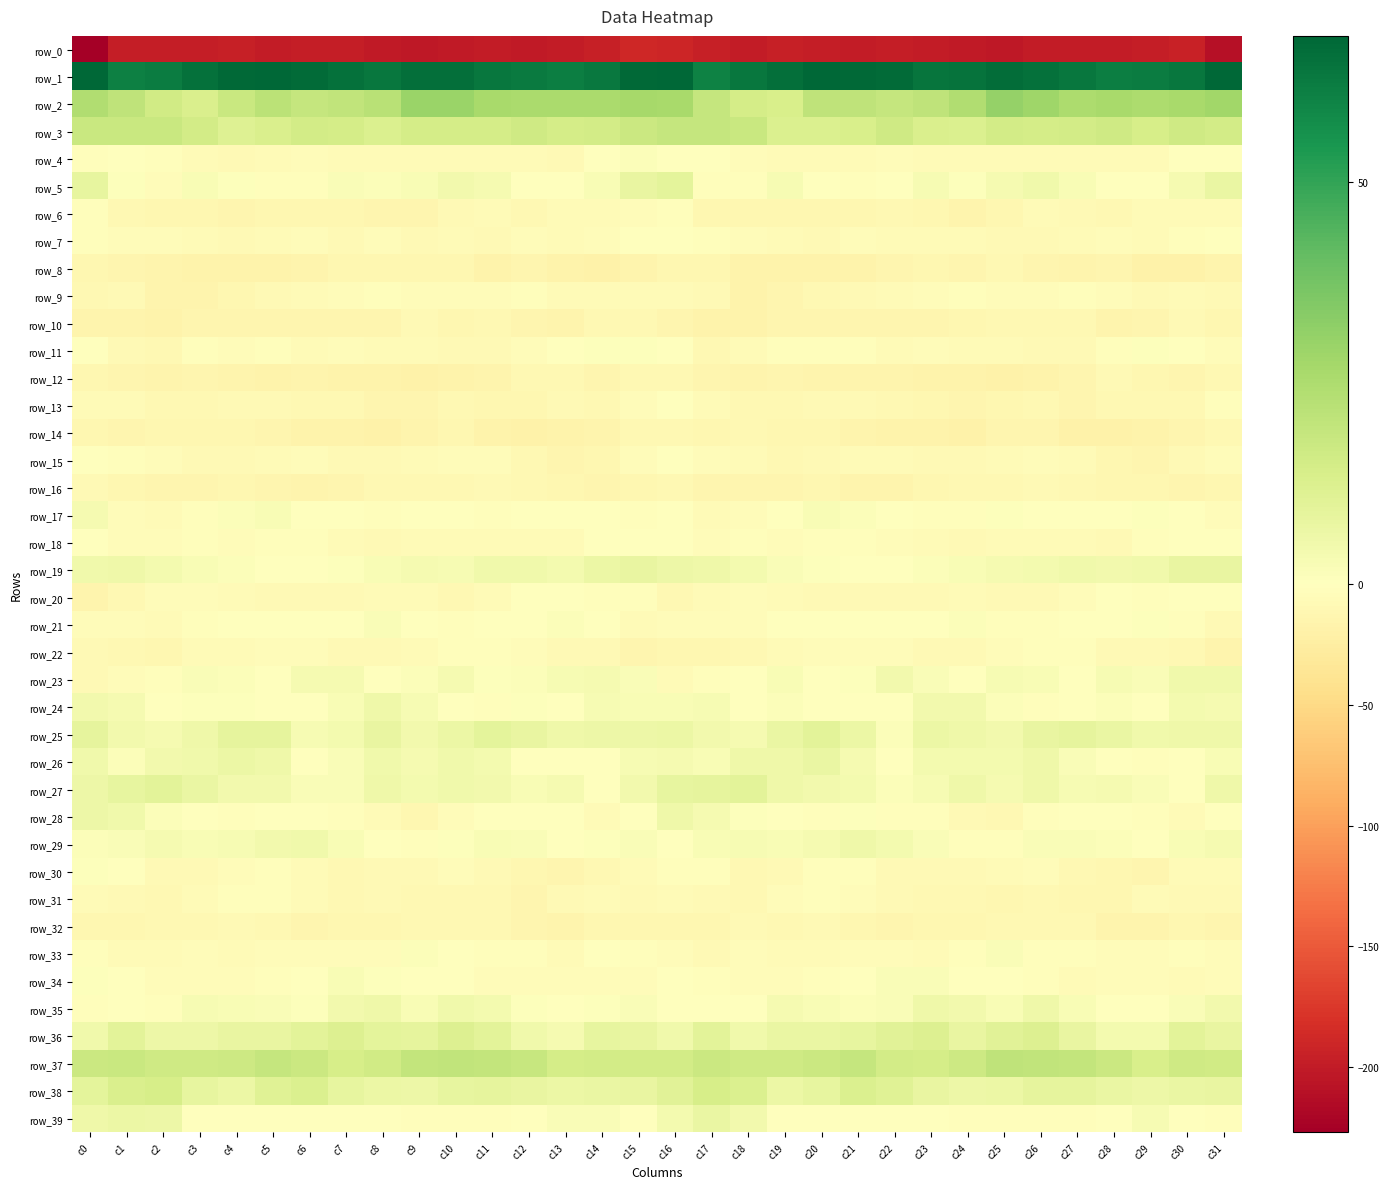

Reading left to right, list all the values displayed in this chart.

row_0: -226.9	-197.8	-198.3	-197.4	-195.9	-198.7	-198.3	-198.3	-201.1	-202.8	-200.6	-198.8	-200.4	-198.6	-195.3	-188.5	-189.9	-196.7	-198.6	-196.5	-197.0	-198.8	-198.2	-199.1	-201.8	-202.6	-199.3	-199.7	-200.1	-197.2	-194.6	-209.7
row_1: 67.8	60.9	61.9	65.4	67.4	68.2	67.0	65.6	63.6	66.0	65.8	63.9	62.5	61.4	63.4	67.3	67.8	60.5	63.6	65.9	68.1	67.7	66.8	64.1	64.8	66.4	65.1	63.4	61.6	62.4	63.5	67.7
row_2: 24.3	20.3	15.8	13.3	17.8	21.4	18.7	20.2	21.9	29.5	29.5	26.4	25.8	25.9	25.9	27.0	26.2	19.1	14.9	13.8	20.3	20.3	19.0	20.6	24.4	30.9	28.5	25.5	26.3	25.5	26.2	27.9
row_3: 18.0	17.9	17.8	15.3	11.5	13.3	15.2	14.5	12.3	14.6	14.8	14.5	16.3	14.6	15.4	17.6	18.9	18.8	18.0	12.8	12.3	13.7	16.0	13.2	12.7	15.1	14.6	15.2	16.1	14.2	16.0	15.2
row_4: -2.5	-0.9	-3.0	-5.4	-7.3	-6.1	-4.6	-5.5	-6.5	-6.9	-6.1	-6.3	-5.6	-7.4	-1.5	1.4	-0.3	-0.7	-3.8	-6.6	-7.1	-5.3	-4.7	-5.9	-6.7	-6.9	-6.1	-5.9	-6.3	-6.1	0.3	-0.9
row_5: 8.5	0.9	-4.1	2.2	0.6	-2.0	-2.7	1.9	1.2	2.3	4.6	3.6	-0.5	-0.9	2.4	7.5	9.4	-1.8	-2.3	2.9	-0.9	-2.6	-1.4	2.7	0.7	3.3	4.9	2.2	-1.2	0.0	3.3	7.2
row_6: -3.3	-9.5	-12.2	-11.2	-12.8	-11.7	-11.1	-10.8	-13.9	-13.3	-8.3	-6.3	-9.3	-6.8	-5.7	-3.9	-2.6	-10.9	-11.6	-11.8	-12.4	-11.6	-10.6	-11.9	-14.5	-11.8	-6.2	-7.5	-9.0	-6.2	-6.7	-5.8
row_7: -3.1	-4.1	-3.8	-5.9	-8.1	-6.3	-5.2	-7.2	-4.1	-8.2	-6.8	-7.5	-4.5	-5.6	-4.0	0.0	-1.2	-3.0	-4.3	-6.9	-7.9	-5.1	-6.6	-5.6	-5.8	-7.7	-7.3	-6.6	-4.2	-6.0	-2.8	-0.4
row_8: -11.9	-13.5	-15.0	-17.0	-16.7	-17.7	-15.0	-11.2	-12.0	-12.4	-11.2	-16.2	-14.1	-16.4	-18.5	-15.3	-12.4	-12.2	-16.4	-16.4	-17.4	-17.2	-13.2	-10.7	-13.4	-10.6	-13.7	-15.9	-14.0	-18.0	-17.8	-15.7
row_9: -9.0	-7.7	-15.2	-14.5	-11.1	-8.6	-6.0	-5.2	-3.3	-4.0	-5.1	-4.1	-3.1	-6.2	-6.9	-6.8	-6.3	-8.8	-16.6	-12.7	-10.5	-7.2	-5.8	-4.1	-3.5	-4.6	-4.7	-3.3	-4.1	-7.3	-6.5	-7.9
row_10: -14.3	-15.9	-17.3	-13.3	-12.8	-12.7	-13.4	-12.5	-12.4	-8.8	-10.8	-9.6	-12.6	-15.6	-9.2	-9.5	-12.6	-16.4	-16.0	-12.6	-12.9	-12.8	-13.0	-12.8	-11.0	-9.8	-10.0	-10.3	-14.4	-14.1	-8.3	-12.3
row_11: -1.2	-8.1	-9.4	-3.1	-3.9	-1.8	-5.4	-4.8	-6.1	-6.8	-7.2	-7.4	-4.5	0.1	0.6	1.0	-1.0	-9.8	-6.5	-3.5	-2.8	-3.1	-5.4	-5.0	-6.8	-6.9	-7.1	-7.3	-2.1	0.6	-0.3	-4.0
row_12: -12.1	-13.0	-14.8	-13.3	-14.4	-16.1	-15.5	-16.5	-16.2	-18.1	-17.2	-14.5	-9.6	-9.0	-13.6	-9.7	-9.1	-13.1	-14.3	-13.2	-15.7	-15.8	-15.9	-16.5	-16.8	-17.9	-16.7	-12.9	-8.2	-11.1	-13.3	-10.2
row_13: -6.2	-6.4	-9.7	-9.3	-7.8	-8.4	-8.9	-10.3	-13.2	-13.1	-9.6	-11.8	-11.7	-8.1	-10.5	-3.6	-1.2	-6.6	-9.6	-8.9	-7.8	-8.7	-9.1	-11.3	-13.9	-11.2	-9.9	-12.7	-9.7	-9.1	-9.7	-3.0
row_14: -12.1	-12.4	-11.3	-10.9	-12.2	-13.9	-17.0	-17.0	-18.0	-15.3	-11.7	-16.6	-18.7	-17.5	-15.3	-9.4	-9.5	-11.5	-10.2	-11.7	-12.2	-15.5	-17.1	-17.2	-18.1	-12.5	-13.1	-18.2	-18.5	-16.6	-13.9	-9.6
row_15: -0.1	-3.0	-5.3	-8.7	-8.5	-6.6	-5.0	-7.1	-7.8	-7.0	-4.5	-5.0	-10.1	-13.4	-11.1	-3.6	-0.6	-3.6	-6.5	-9.1	-7.9	-5.5	-5.8	-7.4	-7.9	-5.9	-3.9	-7.0	-11.7	-13.1	-8.8	-3.8
row_16: -8.5	-11.6	-13.0	-13.2	-11.5	-13.9	-15.6	-12.8	-10.1	-10.0	-9.3	-8.6	-10.0	-11.1	-12.6	-11.8	-10.1	-13.0	-12.8	-12.7	-11.9	-14.9	-15.2	-11.5	-9.7	-10.2	-8.8	-8.9	-10.7	-11.6	-13.1	-12.0
row_17: 3.5	-3.6	-5.8	-2.5	1.2	2.4	-0.7	-1.2	-3.2	-1.0	0.0	-1.8	-0.1	0.5	0.4	-1.8	-0.8	-5.7	-4.6	-1.0	2.2	1.3	-1.2	-1.9	-3.2	0.6	-1.6	-0.9	-0.3	0.8	-1.0	-4.3
row_18: -0.2	-4.9	-4.1	-2.9	-3.9	-2.2	-3.0	-5.4	-7.2	-6.2	-6.5	-5.4	-6.6	-5.9	-0.6	0.1	-1.1	-5.1	-2.7	-3.6	-3.3	-2.4	-3.7	-6.1	-7.5	-5.5	-6.4	-5.5	-7.3	-3.5	-0.1	0.2
row_19: 5.0	5.4	4.0	2.5	1.3	-0.4	-0.9	0.7	2.1	3.5	3.1	5.2	5.1	4.2	6.9	7.9	6.4	5.6	3.7	1.7	0.9	-1.1	-0.2	1.1	2.5	3.4	4.0	5.2	4.7	4.9	7.8	7.8
row_20: -15.1	-9.4	-4.3	-4.6	-6.7	-8.5	-7.1	-8.4	-6.5	-6.6	-8.9	-5.8	-1.6	-1.6	-2.6	-2.8	-9.4	-6.4	-3.7	-5.5	-7.5	-8.1	-7.3	-8.4	-5.9	-8.0	-8.1	-4.2	-0.7	-3.0	-1.5	-1.0
row_21: -3.8	-4.0	-6.2	-2.5	-1.3	-0.0	-1.3	-1.5	1.9	-1.4	-2.8	-0.9	0.1	1.2	-0.8	-5.4	-3.5	-5.1	-5.2	-1.8	-0.5	-0.4	-1.7	-0.4	1.6	-2.7	-2.2	-0.2	0.4	0.9	-2.7	-8.1
row_22: -8.7	-9.9	-11.3	-7.0	-5.7	-4.8	-4.9	-7.2	-7.5	-6.0	-3.1	-2.2	-5.2	-8.7	-8.3	-13.4	-12.3	-10.8	-9.8	-6.3	-5.2	-4.9	-5.3	-7.6	-7.6	-4.5	-2.5	-2.7	-7.3	-8.5	-9.9	-15.9
row_23: -7.5	-4.5	-2.0	1.6	1.1	-0.2	3.2	3.4	0.3	1.6	3.2	0.8	1.4	2.7	3.5	1.7	-6.1	-3.4	-0.6	2.2	0.1	0.6	4.3	1.9	-0.1	2.9	2.6	-0.2	2.8	1.8	5.0	5.2
row_24: 4.3	3.6	0.1	0.7	0.7	-1.0	-1.5	2.6	5.6	2.7	-1.8	-2.5	0.6	0.5	2.9	2.6	2.2	2.8	-0.6	1.5	0.0	-1.3	-0.8	4.8	4.4	1.4	-2.9	-1.4	1.1	0.2	4.1	3.2
row_25: 8.9	4.7	3.5	5.5	9.0	8.5	2.8	4.0	7.5	4.3	6.8	9.1	7.8	5.7	6.0	6.3	6.8	4.7	3.5	7.0	9.9	6.6	1.5	6.8	5.5	4.7	8.0	9.0	7.3	5.3	5.8	5.9
row_26: 5.0	1.2	4.7	5.2	6.8	5.5	0.3	2.1	5.1	3.3	5.1	4.0	-0.2	-1.5	-0.9	3.0	3.4	2.6	5.4	5.4	7.3	3.3	-0.2	4.2	3.8	3.9	5.5	2.1	-0.6	-1.8	-0.0	2.5
row_27: 6.3	8.1	9.6	7.2	4.3	4.8	1.9	1.7	5.4	4.0	4.8	4.3	2.5	3.4	-0.4	4.6	8.0	8.7	9.8	5.4	4.5	4.1	1.1	3.0	5.5	3.7	5.5	3.0	3.4	1.9	0.2	5.8
row_28: 6.2	5.0	1.6	-0.1	-2.3	0.4	-1.3	-2.7	-5.3	-11.1	-5.0	-0.8	-0.8	-1.1	-6.7	-1.5	5.8	3.5	0.9	-1.0	-1.9	0.8	-2.5	-2.8	-8.2	-9.9	-2.7	-1.1	0.1	-3.3	-6.8	-0.5
row_29: 1.2	2.1	3.3	2.3	3.1	4.5	4.9	2.7	-0.2	-3.4	0.7	2.2	1.8	-1.1	0.6	1.9	0.5	2.5	3.0	2.3	3.5	5.4	4.0	1.7	-1.9	-2.3	1.8	2.1	1.3	-1.7	2.4	3.4
row_30: 0.7	-1.0	-7.6	-8.5	-4.1	-2.5	-5.5	-8.9	-7.2	-7.7	-5.2	-7.7	-11.0	-13.1	-8.9	-5.8	-2.5	-3.1	-9.0	-7.5	-2.5	-2.9	-7.4	-8.4	-8.0	-6.6	-5.3	-9.2	-12.0	-12.5	-6.8	-5.5
row_31: -6.8	-7.6	-9.9	-6.6	-2.7	-2.7	-6.6	-9.4	-8.4	-10.3	-10.2	-10.2	-13.9	-7.3	-6.2	-7.5	-6.8	-8.5	-9.3	-5.2	-1.9	-3.9	-8.1	-9.0	-9.3	-11.0	-9.1	-12.2	-12.3	-5.6	-7.3	-8.7
row_32: -11.5	-12.3	-9.9	-8.9	-8.6	-9.9	-12.8	-11.9	-11.5	-10.2	-10.3	-10.0	-12.8	-15.1	-12.2	-10.9	-11.8	-11.9	-8.8	-8.9	-8.6	-11.3	-12.6	-11.7	-11.0	-10.5	-10.1	-10.5	-14.3	-14.5	-11.8	-14.1
row_33: -2.3	-6.7	-5.7	-4.8	-5.9	-4.2	-4.5	-5.0	-5.1	1.1	-0.5	-2.8	-2.1	-5.5	-1.3	-2.8	-3.6	-7.2	-4.5	-5.5	-5.3	-4.2	-4.4	-5.5	-3.3	2.1	-2.5	-1.9	-3.6	-4.2	-1.8	-5.2
row_34: 0.7	-1.3	-4.2	-4.1	-4.2	-1.9	0.4	2.2	0.9	-0.3	-1.3	-4.8	-5.0	-4.2	-4.6	-5.0	-1.4	-2.8	-4.3	-4.2	-3.5	-1.1	1.7	1.7	0.5	-0.4	-2.7	-5.5	-4.5	-4.0	-5.5	-5.0
row_35: -2.0	-0.3	-1.8	2.9	2.6	1.7	0.9	4.5	5.4	2.3	5.0	3.9	1.0	-0.1	0.8	1.7	-0.4	-1.1	-0.3	3.3	2.3	1.5	1.6	5.5	4.3	2.6	5.4	2.4	0.5	-0.3	2.1	4.8
row_36: 5.2	10.0	6.4	5.9	7.8	7.7	9.7	12.0	9.3	8.9	12.2	9.9	5.0	3.5	8.2	7.6	5.2	9.8	4.9	7.3	7.5	8.5	10.5	11.9	7.7	10.4	12.1	7.9	4.2	4.1	9.8	7.9
row_37: 17.1	17.6	16.0	16.4	16.8	18.8	17.4	13.9	16.0	19.3	20.0	19.7	18.6	14.8	15.4	15.4	15.3	17.1	16.1	16.5	17.4	19.0	15.5	14.4	16.8	20.4	19.8	19.7	17.5	13.8	16.3	15.8
row_38: 9.1	12.8	14.0	8.1	6.9	11.2	12.6	8.2	6.9	6.1	8.1	8.8	7.9	6.7	7.0	7.5	10.5	13.9	12.6	6.6	8.4	12.6	11.0	7.5	6.4	6.5	8.6	8.8	7.3	6.3	7.3	7.8
row_39: 5.5	6.9	6.1	0.0	-0.3	-1.4	0.3	0.1	-0.9	-3.0	-2.2	-2.1	-1.4	2.1	1.9	0.1	4.1	7.2	4.3	-1.2	-0.3	-1.1	0.4	0.2	-2.0	-2.9	-2.1	-2.2	-0.5	2.9	-0.2	-2.7